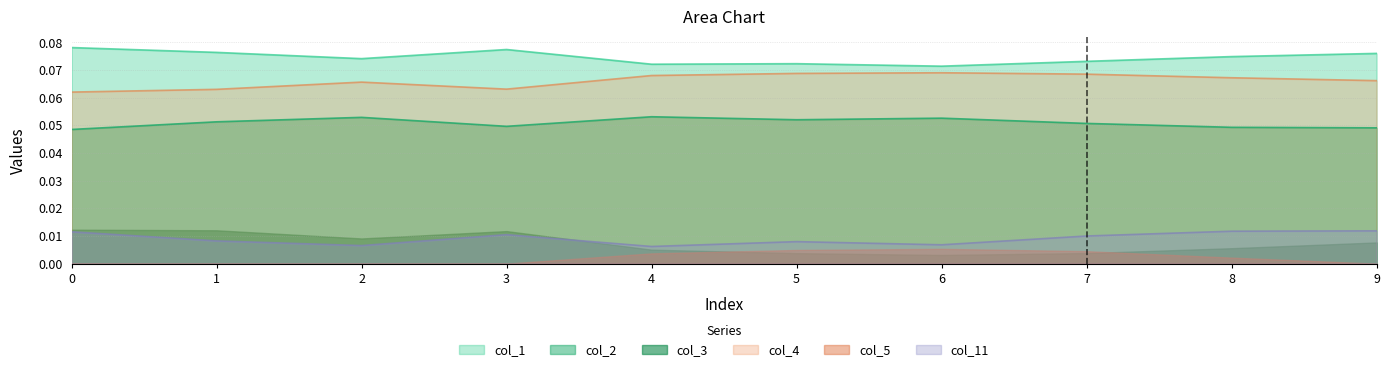

What are all the series names shown in the legend?

col_1, col_2, col_3, col_4, col_5, col_11